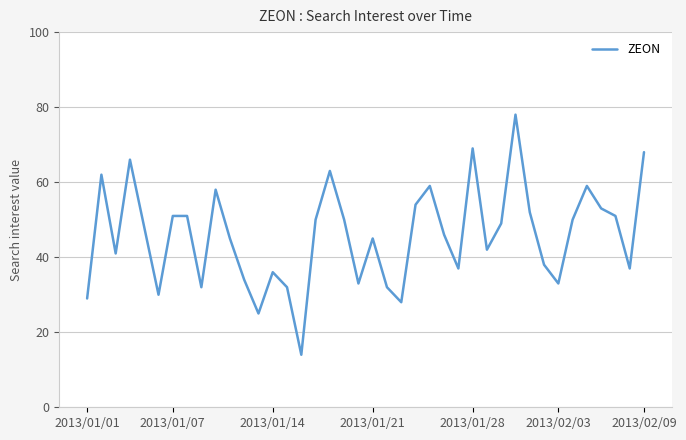

Is it true that the value at 2013/01/28 is 33?

False